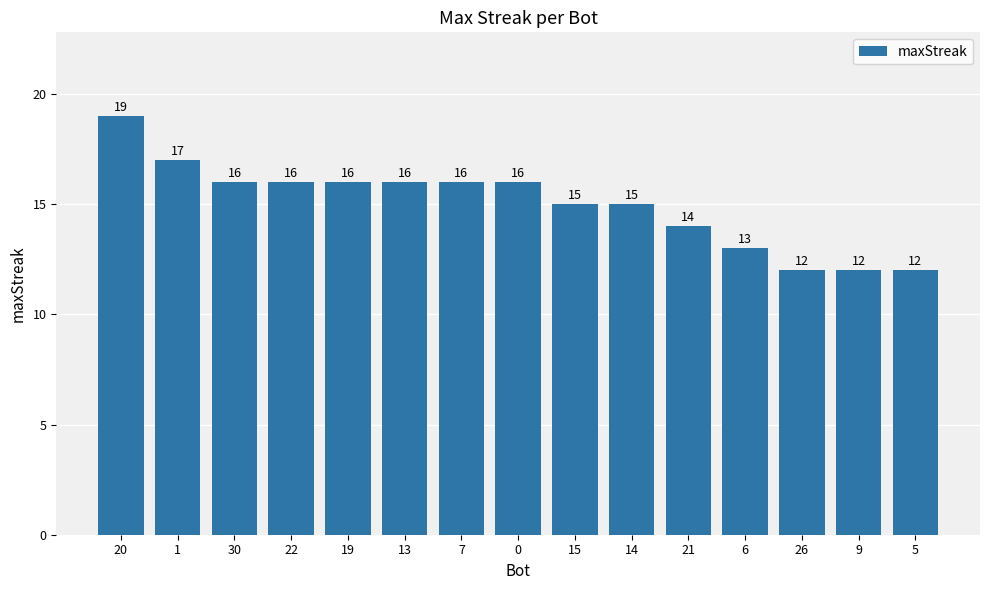

How many values are below 16?

7